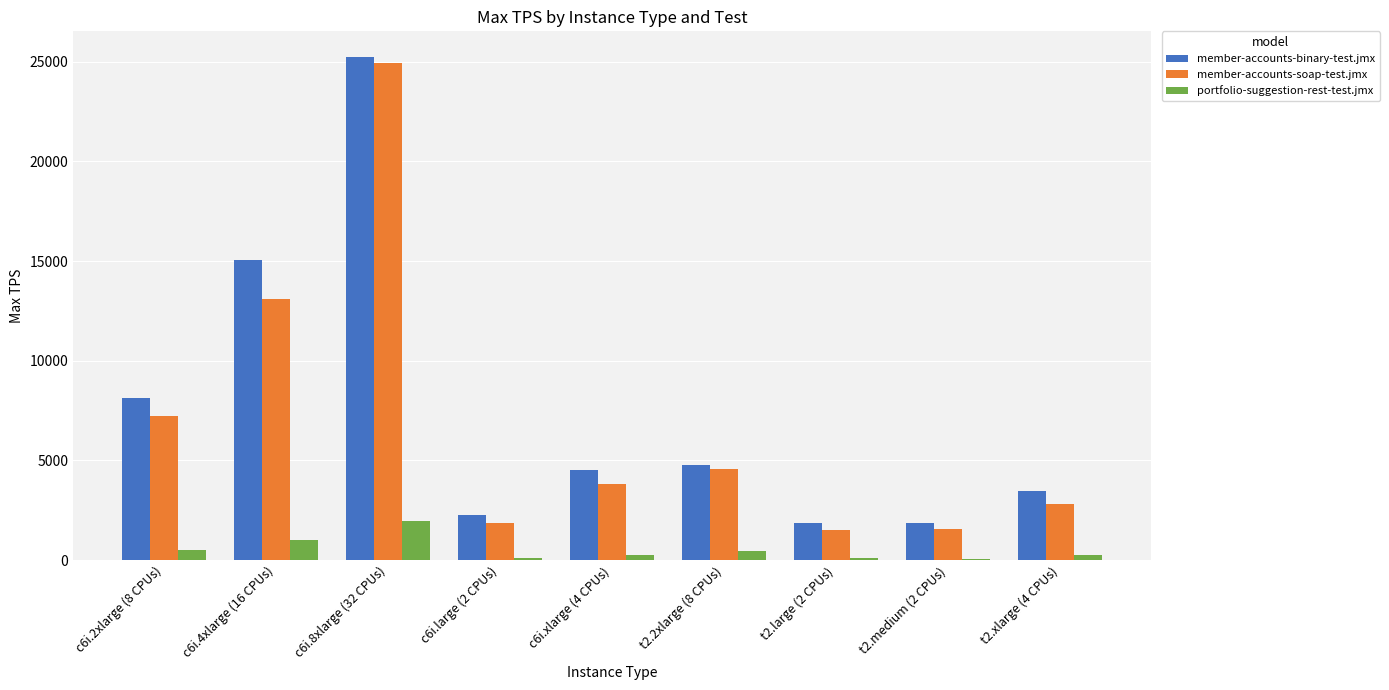

What is the sum of all portfolio-suggestion-rest-test.jmx values?

4714